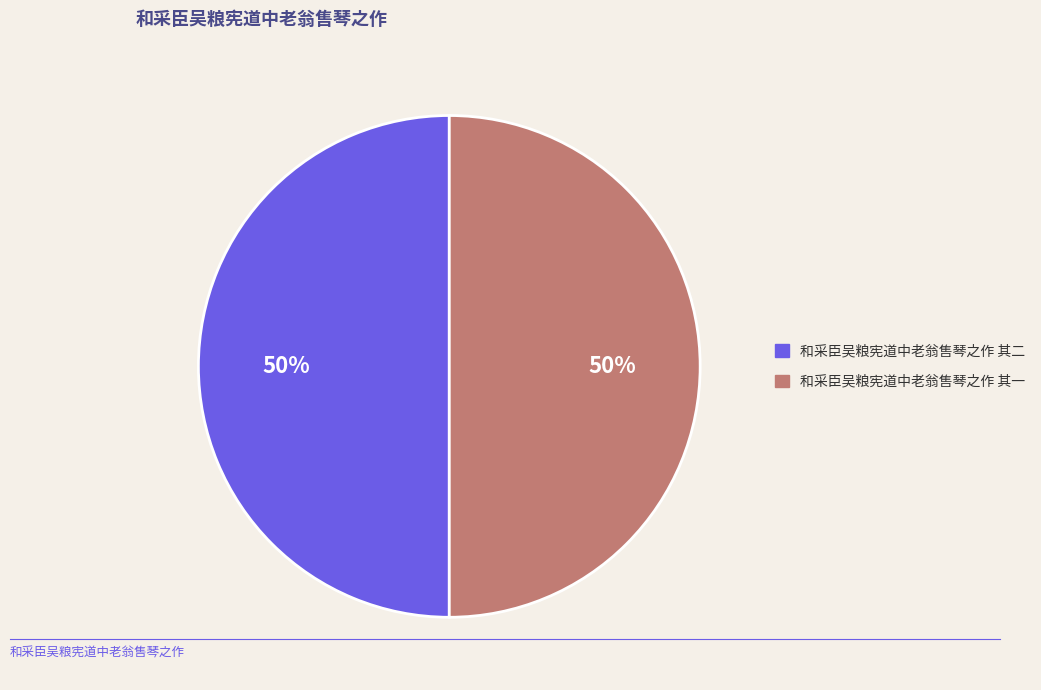

Do 和采臣吴粮宪道中老翁售琴之作 其二 and 和采臣吴粮宪道中老翁售琴之作 其一 together represent more than half of the pie?

Yes